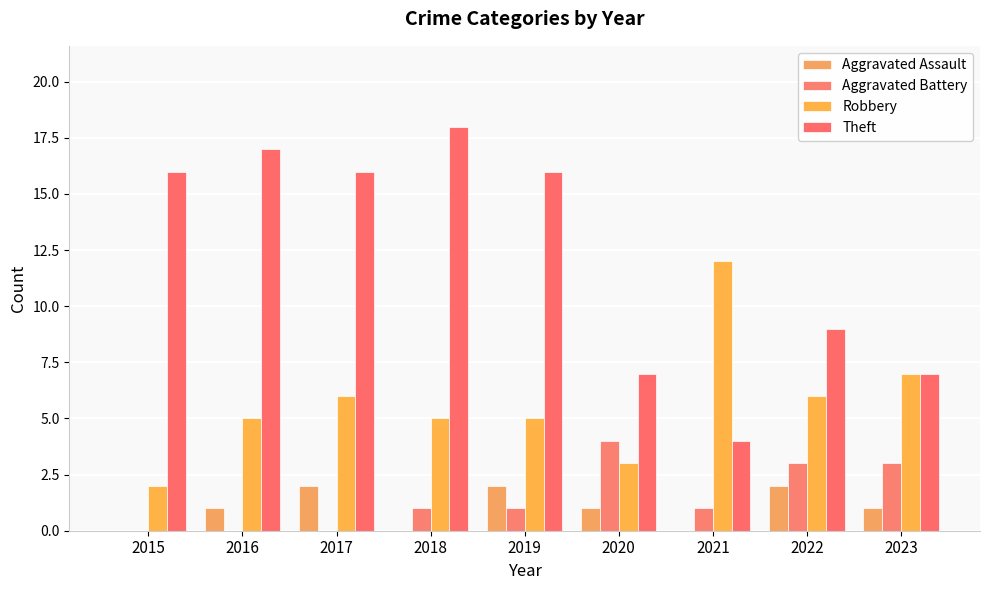

Is it true that Robbery equals 5 at 2016?

True